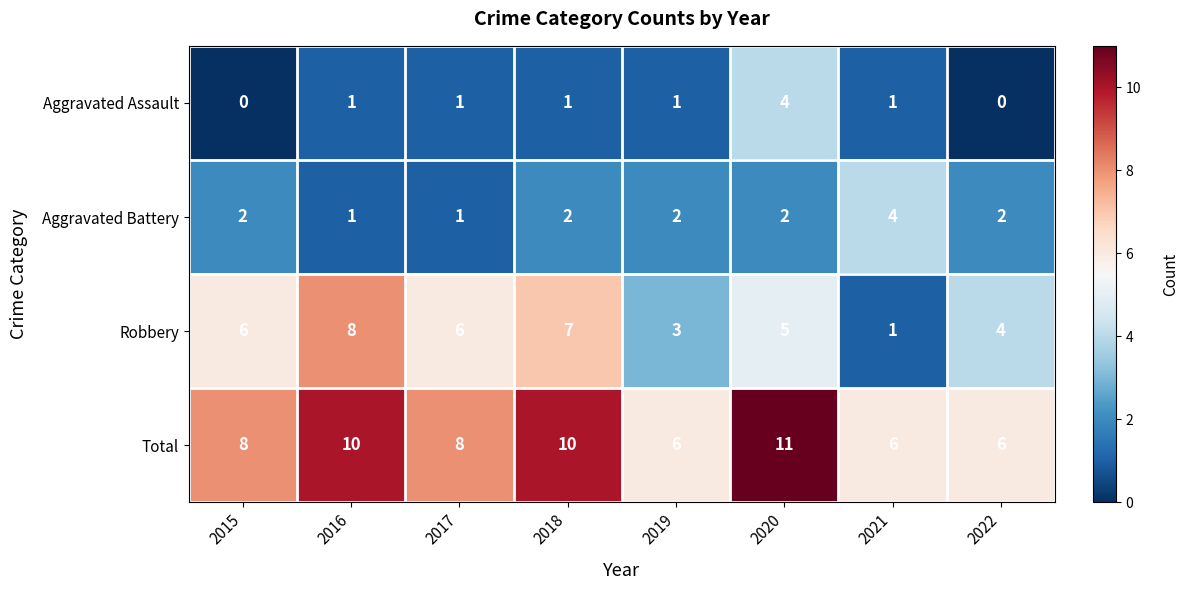

At 2015, list the series in order from largest to smallest.

Total, Robbery, Aggravated Battery, Aggravated Assault